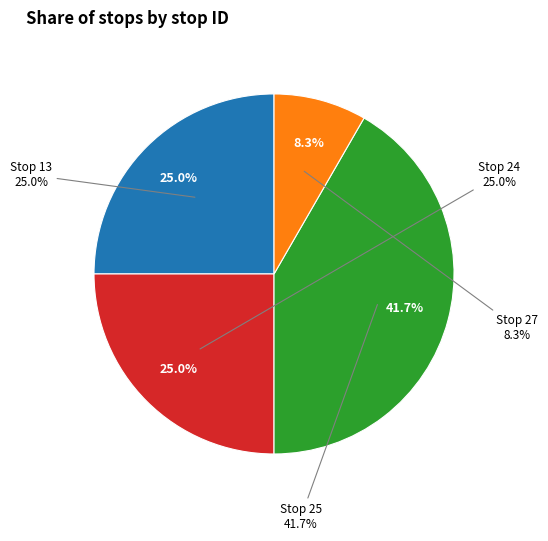

True or false: Stop 24 accounts for 14% of the total.

False